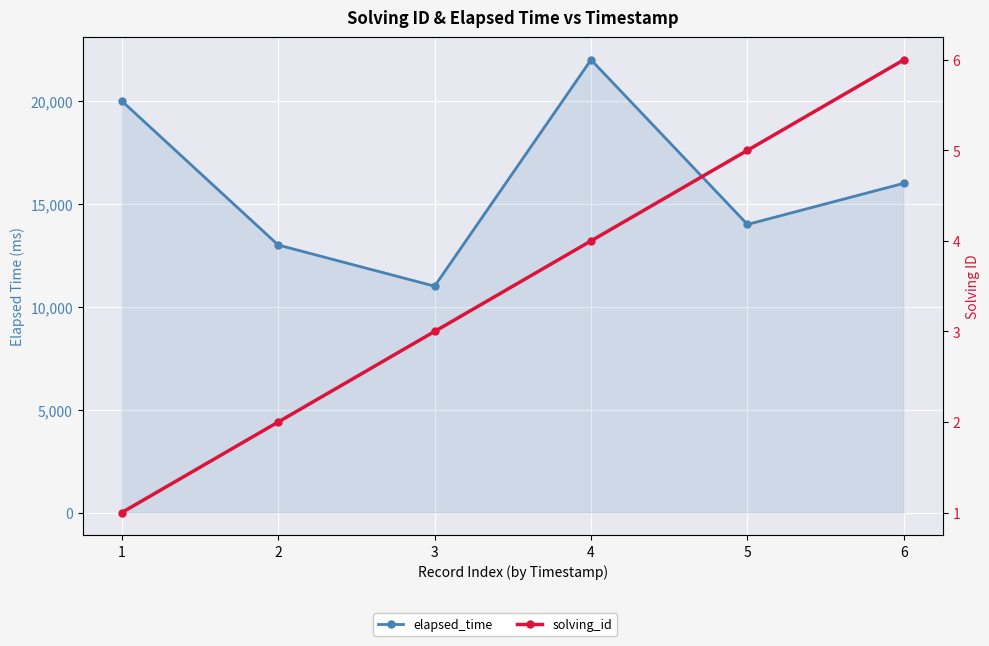

Which label corresponds to the smallest value in the chart?

1